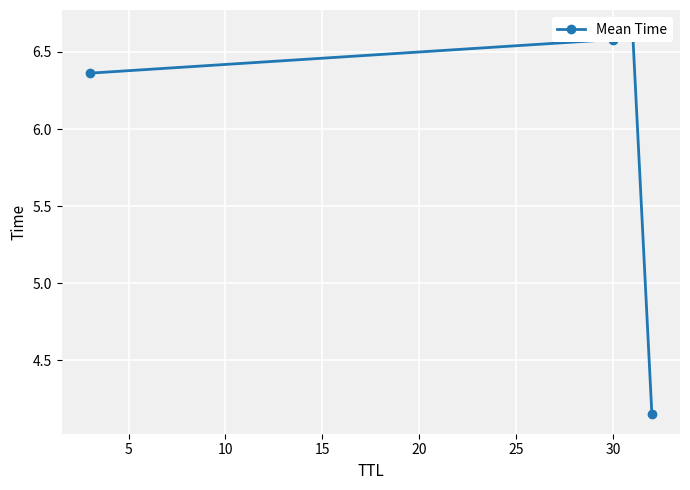

The value at 0 is 3.8. True or false?

False